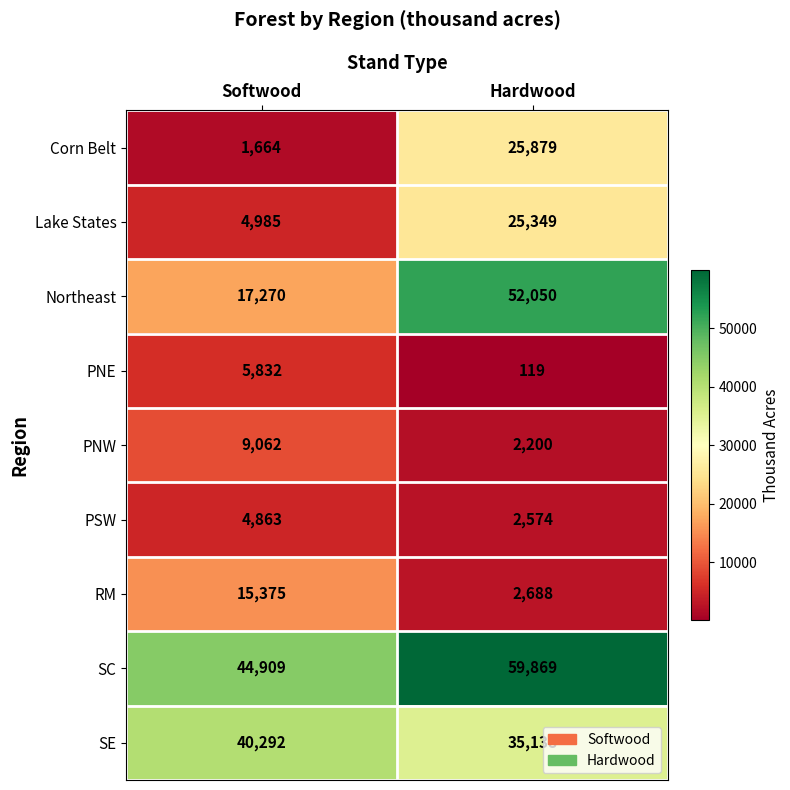

Between Softwood and Hardwood, which series saw the biggest shift?

Northeast